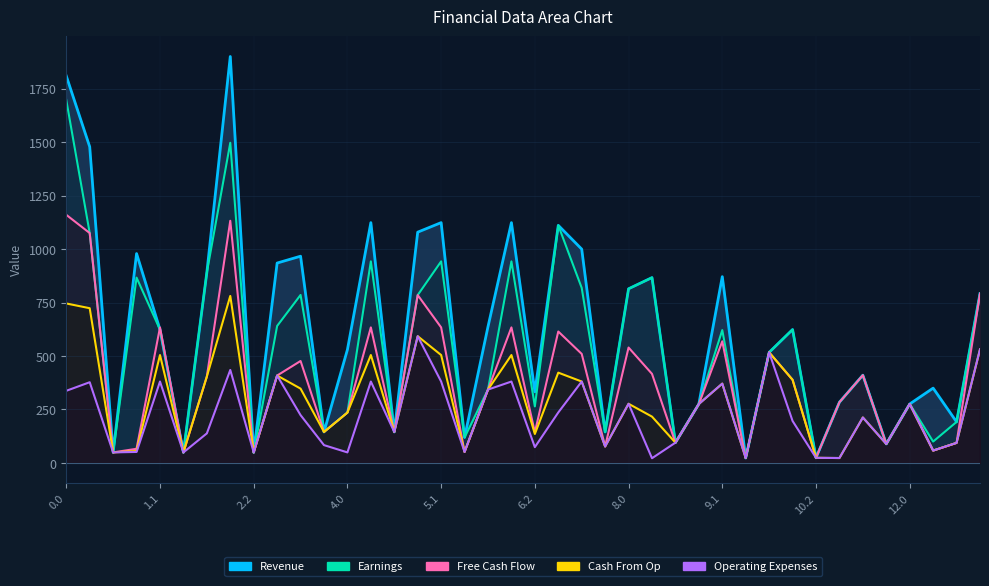

Rank the series at 0.1 from highest to lowest value.

Revenue, Earnings, Free Cash Flow, Cash From Op, Operating Expenses